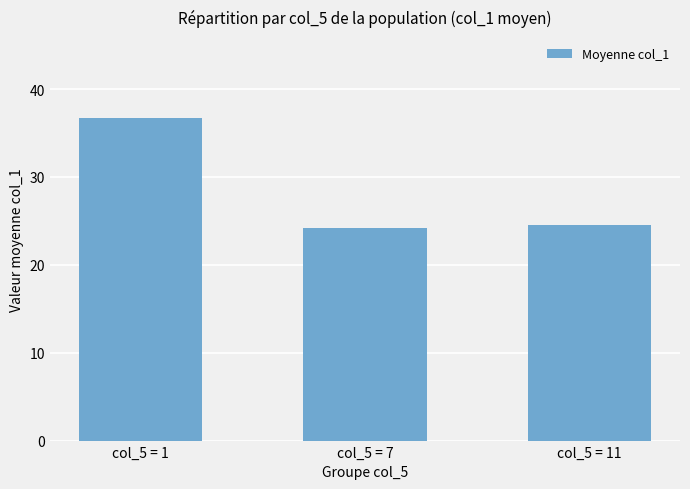

At which category does the chart reach its peak across all series?

col_5 = 1